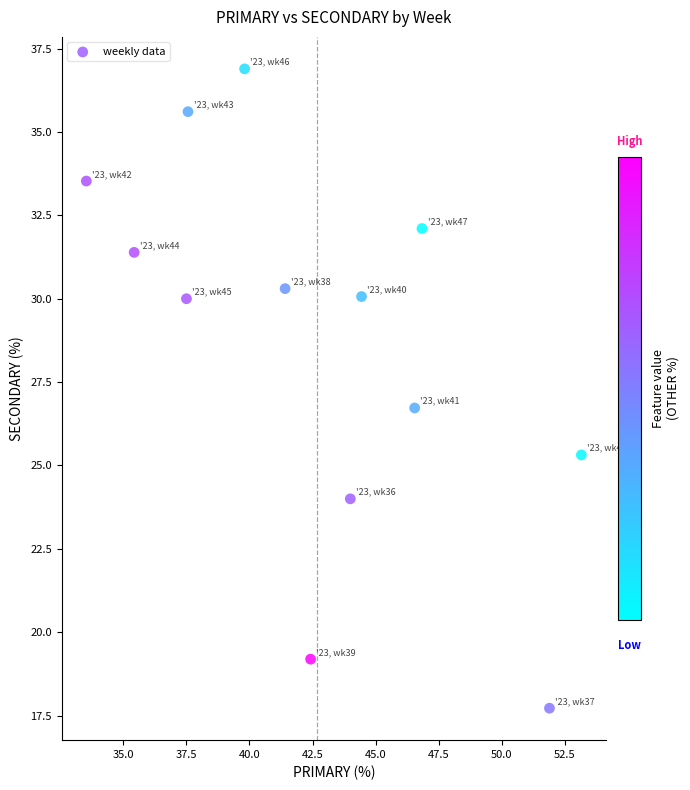

What Y value in the scatter plot is closest to 27?

26.7